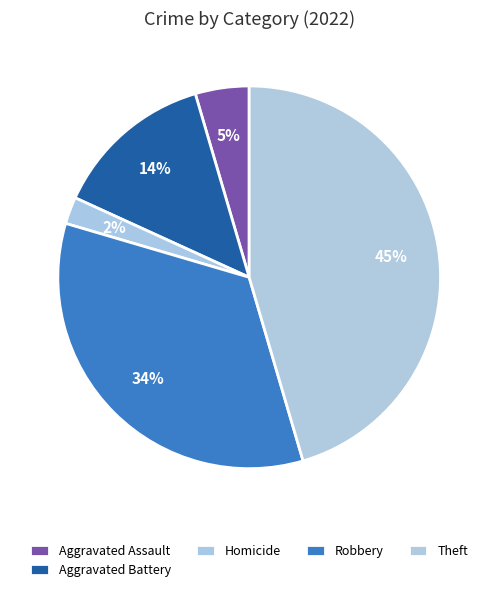

Count the number of slices in the pie.

5